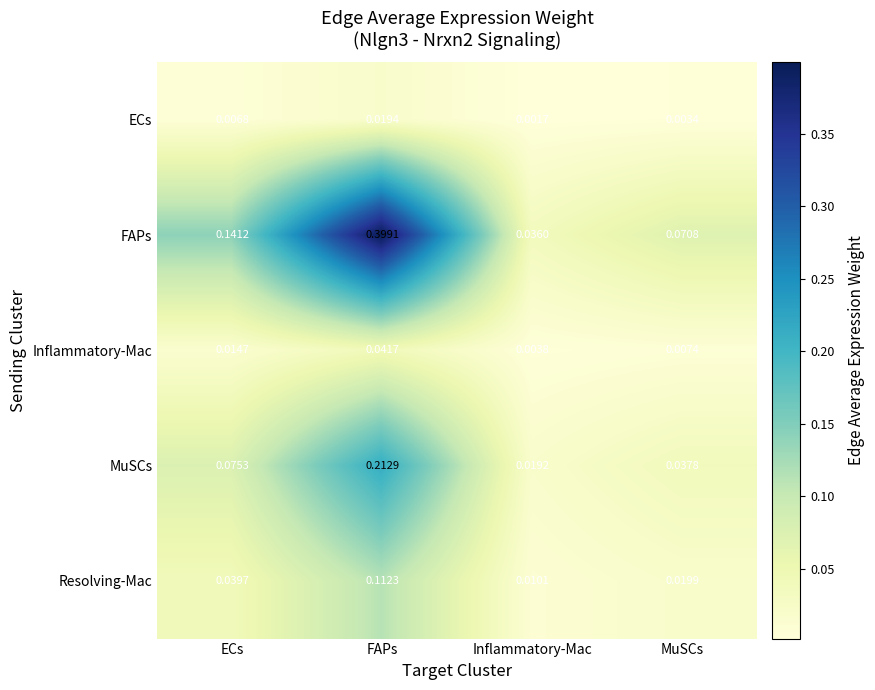

Rank the categories by ECs value from highest to lowest.

FAPs, ECs, MuSCs, Inflammatory-Mac